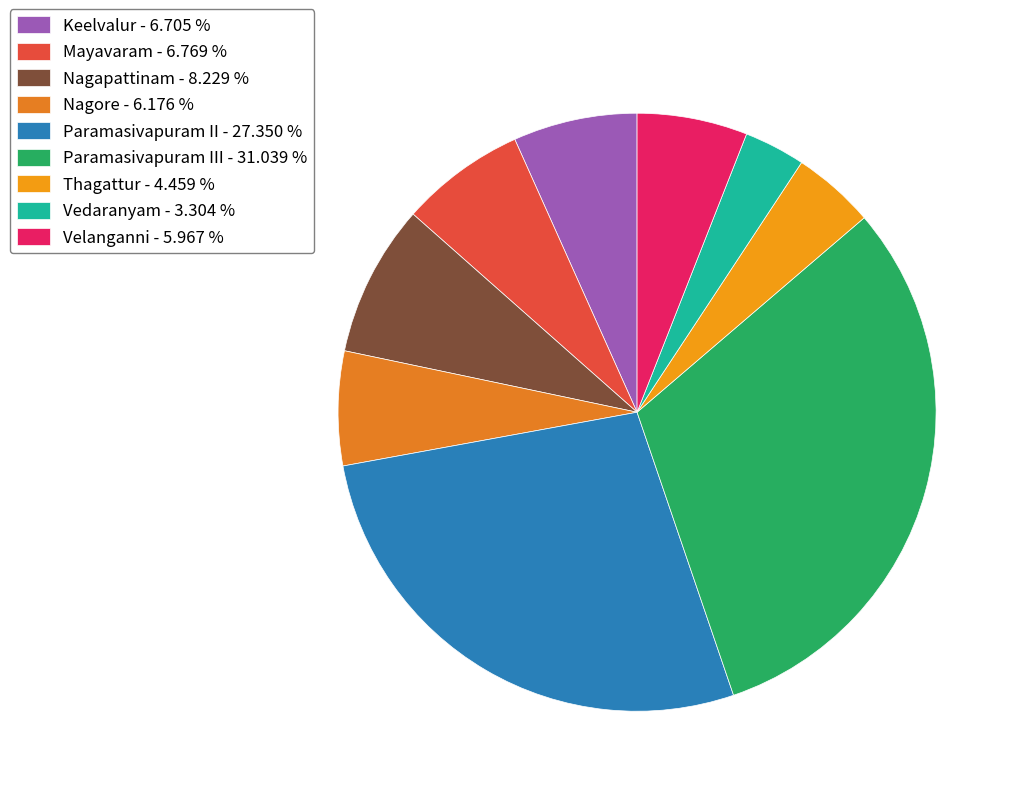

Which category has the smallest portion of the pie?

Vedaranyam - 3.304 %